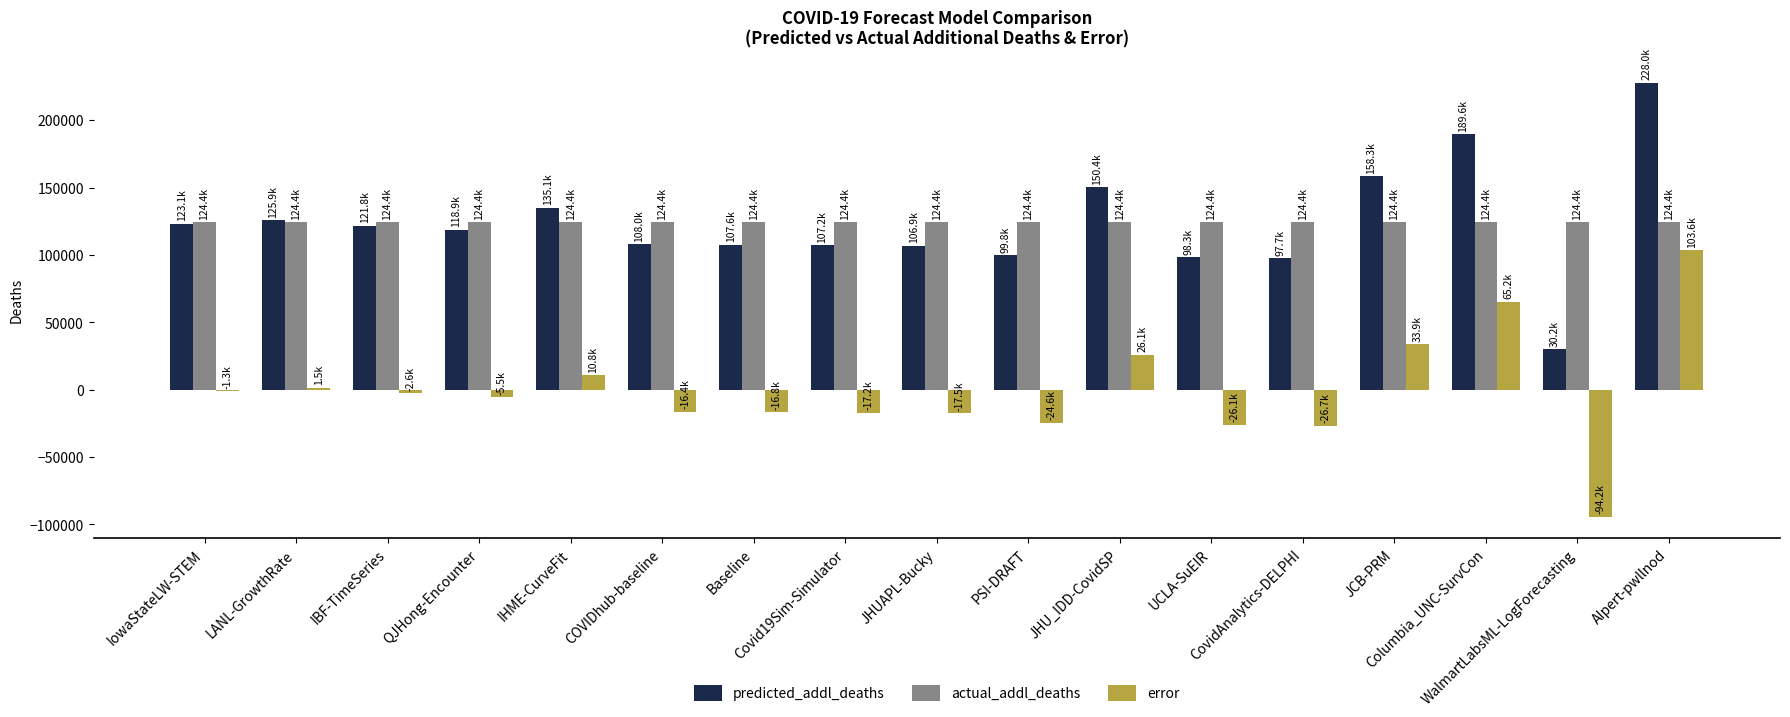

Is it true that actual_addl_deaths equals 68579.8 at Baseline?

False